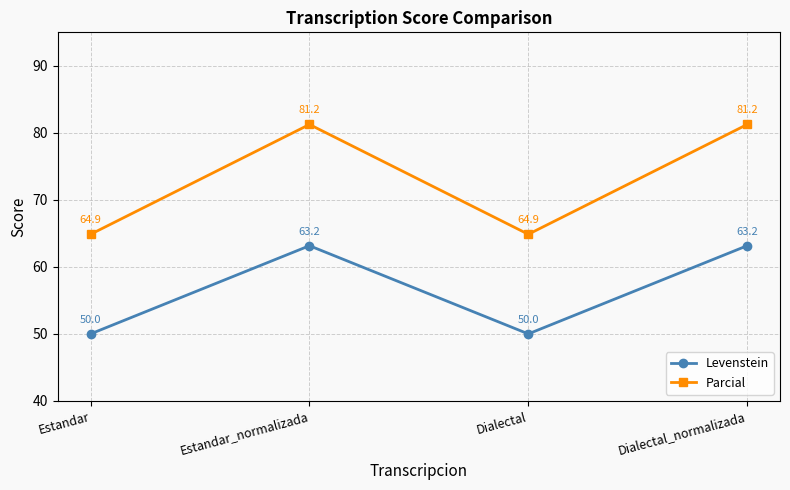

Which series changed the most between Estandar and Dialectal_normalizada?

Parcial